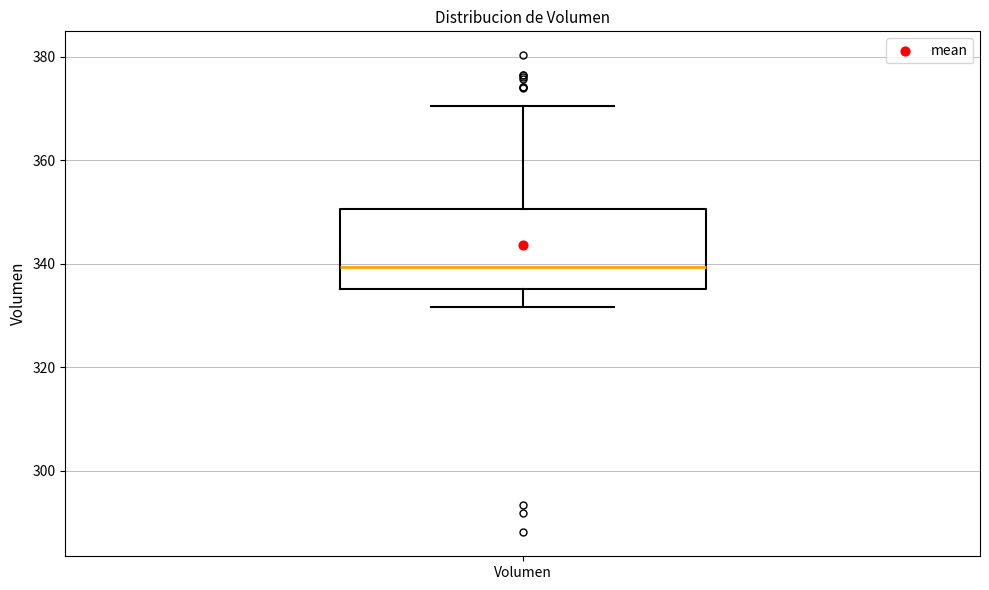

Transcribe this box plot: give where the median line is, the range the box spans, and where the two whiskers end, as read against the y-axis. The values are not printed on the chart, so give them approximately, as read against the axis.

median 340, box 336 to 350, whiskers 332 to 370